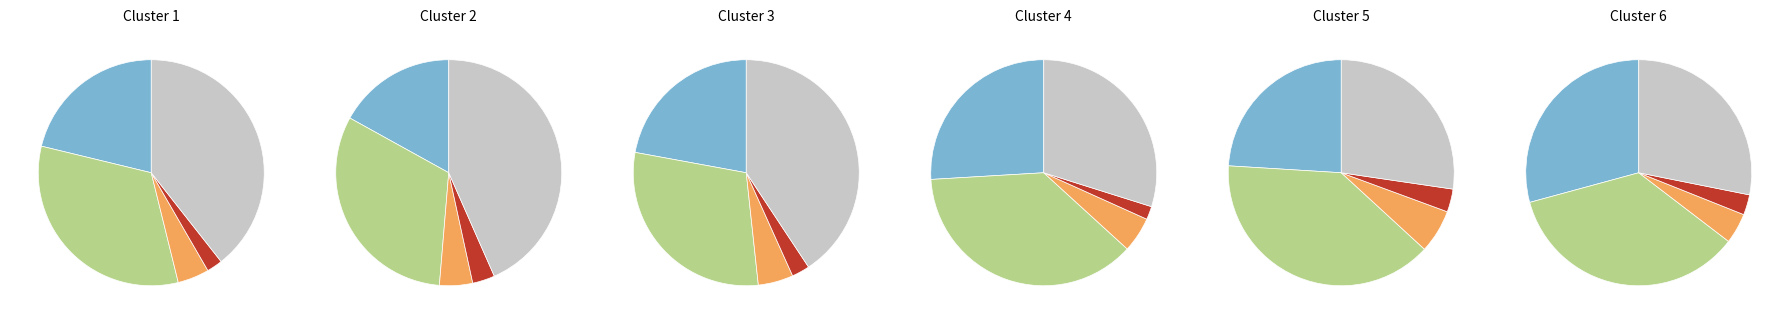

Which category has the biggest portion of the pie?

1